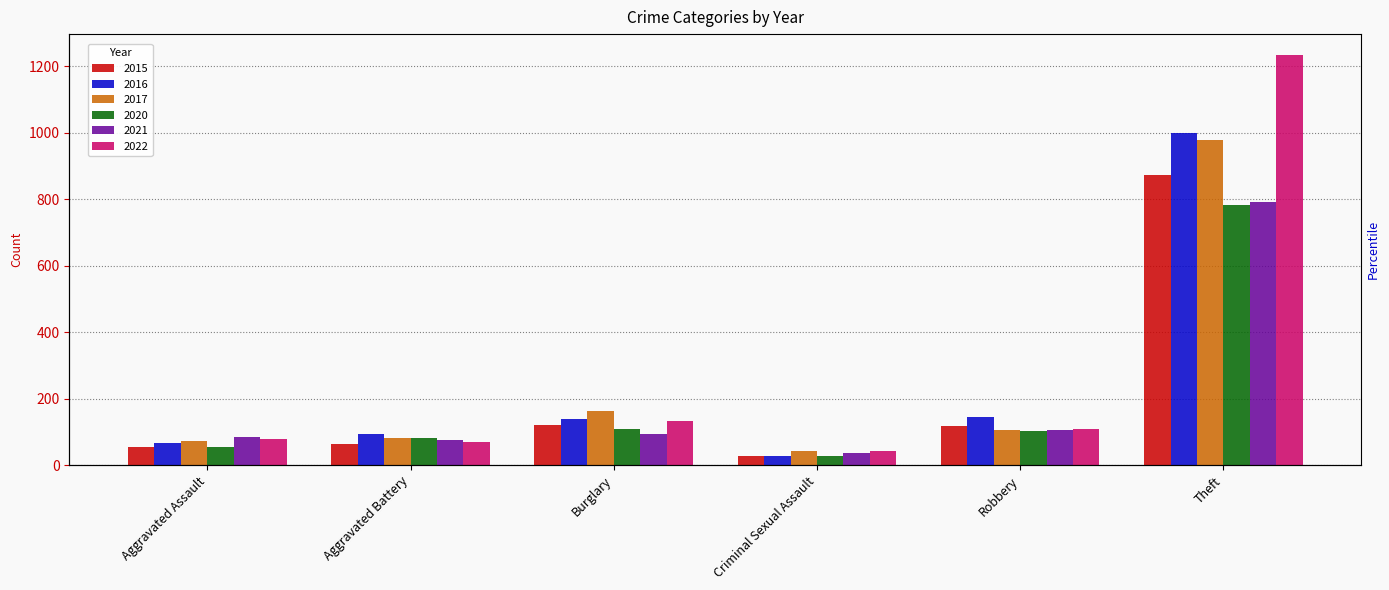

Is it true that 2016 equals 66 at Aggravated Assault?

True